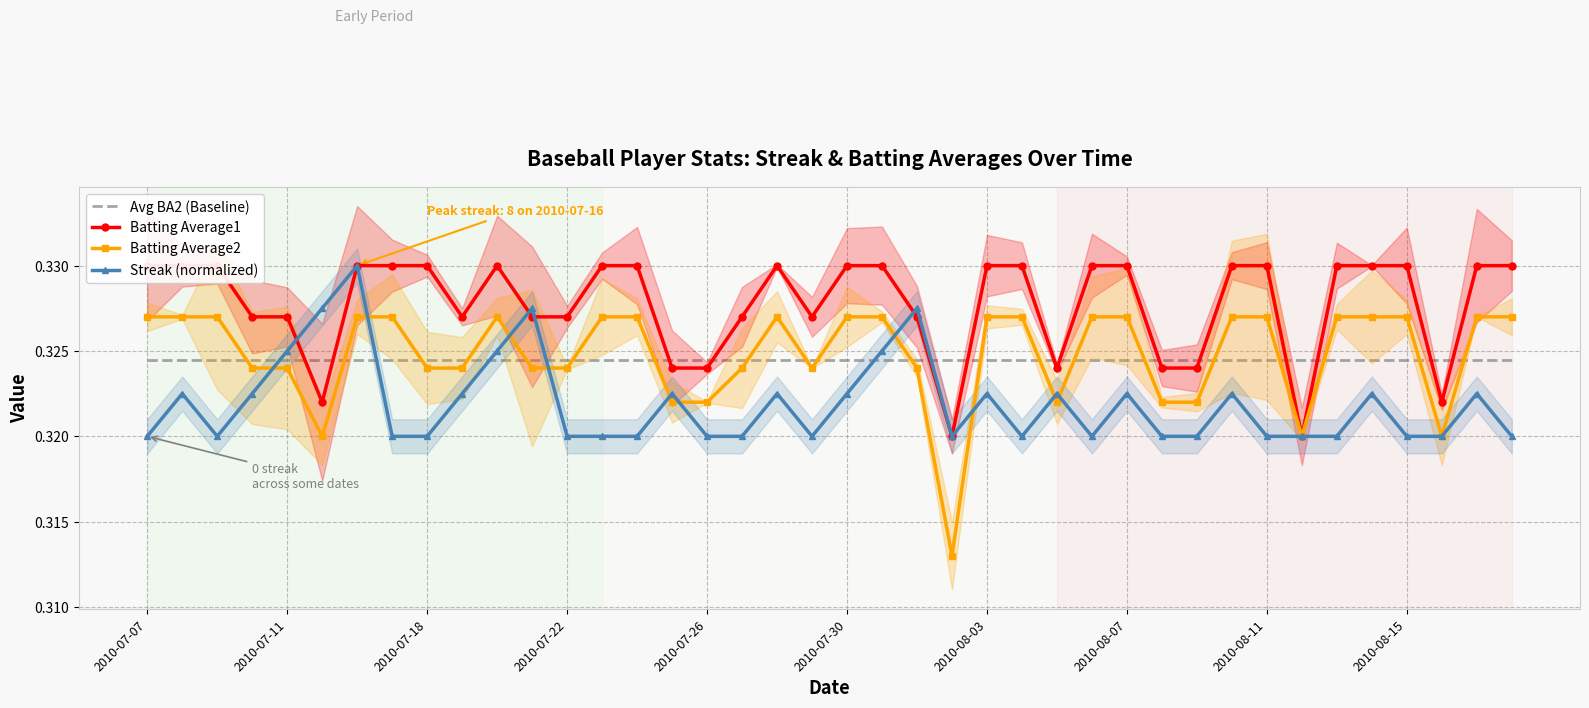

Reading left to right, transcribe all the data shown in this chart.

Avg BA2 (Baseline): 0.3	0.3	0.3	0.3	0.3	0.3	0.3	0.3	0.3	0.3	0.3	0.3	0.3	0.3	0.3	0.3	0.3	0.3	0.3	0.3	0.3	0.3	0.3	0.3	0.3	0.3	0.3	0.3	0.3	0.3	0.3	0.3	0.3	0.3	0.3	0.3	0.3	0.3	0.3	0.3
Batting Average1: 0.3	0.3	0.3	0.3	0.3	0.3	0.3	0.3	0.3	0.3	0.3	0.3	0.3	0.3	0.3	0.3	0.3	0.3	0.3	0.3	0.3	0.3	0.3	0.3	0.3	0.3	0.3	0.3	0.3	0.3	0.3	0.3	0.3	0.3	0.3	0.3	0.3	0.3	0.3	0.3
Batting Average2: 0.3	0.3	0.3	0.3	0.3	0.3	0.3	0.3	0.3	0.3	0.3	0.3	0.3	0.3	0.3	0.3	0.3	0.3	0.3	0.3	0.3	0.3	0.3	0.3	0.3	0.3	0.3	0.3	0.3	0.3	0.3	0.3	0.3	0.3	0.3	0.3	0.3	0.3	0.3	0.3
Streak (normalized): 0.3	0.3	0.3	0.3	0.3	0.3	0.3	0.3	0.3	0.3	0.3	0.3	0.3	0.3	0.3	0.3	0.3	0.3	0.3	0.3	0.3	0.3	0.3	0.3	0.3	0.3	0.3	0.3	0.3	0.3	0.3	0.3	0.3	0.3	0.3	0.3	0.3	0.3	0.3	0.3